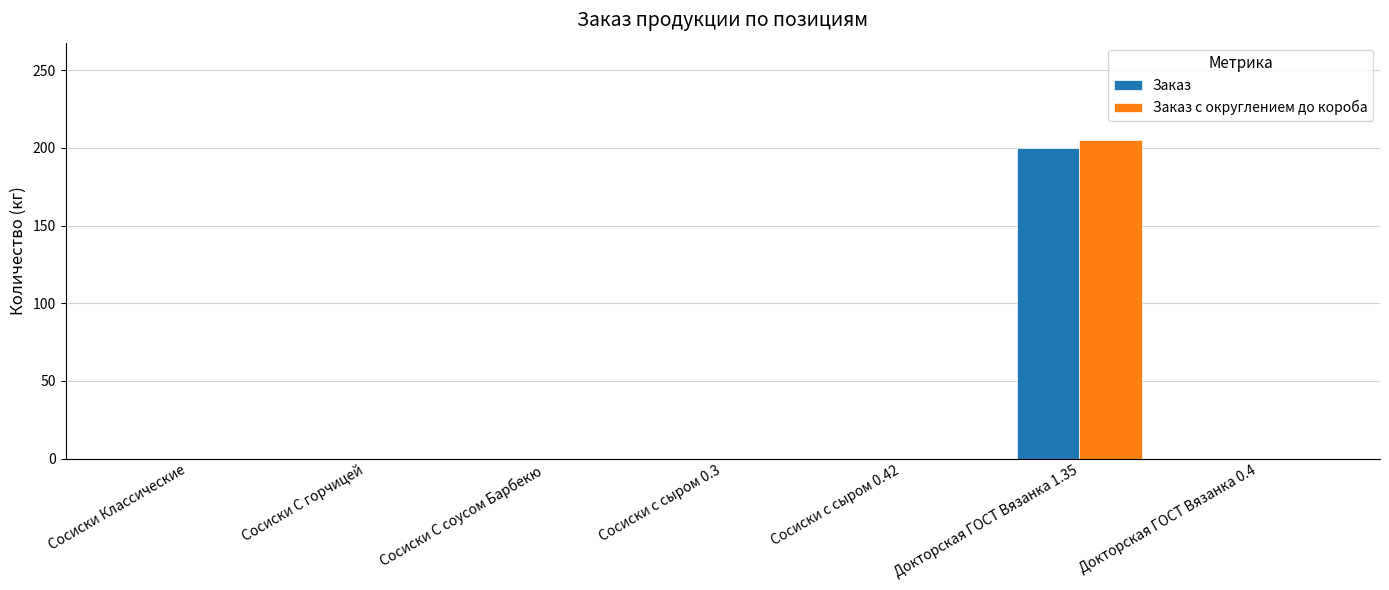

True or false: Заказ has a value of -126.4 at Сосиски С соусом Барбекю.

False